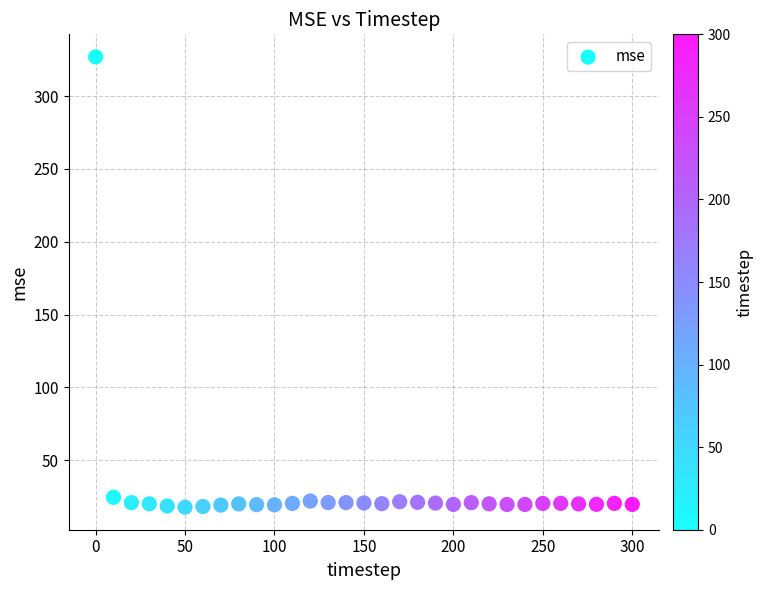

What is the range of X values (max minus min)?

300.0